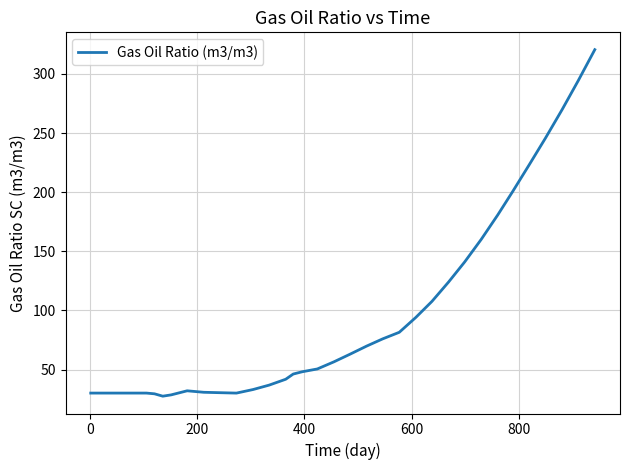

What is the minimum value shown in the chart?

27.5